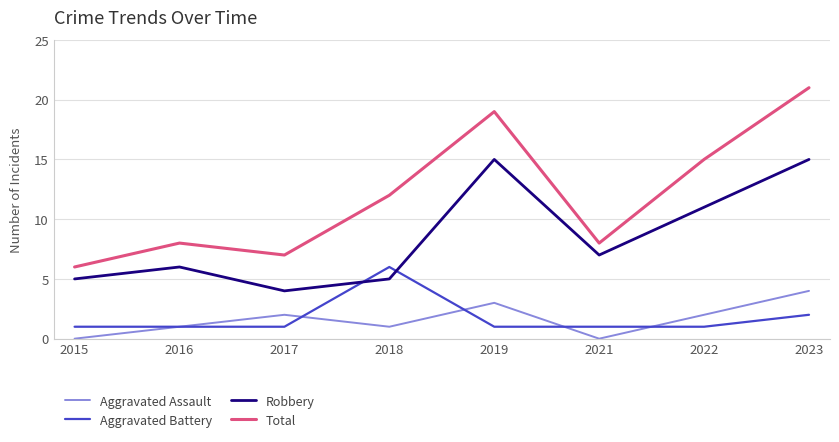

True or false: Total and Aggravated Assault cross at least once.

False